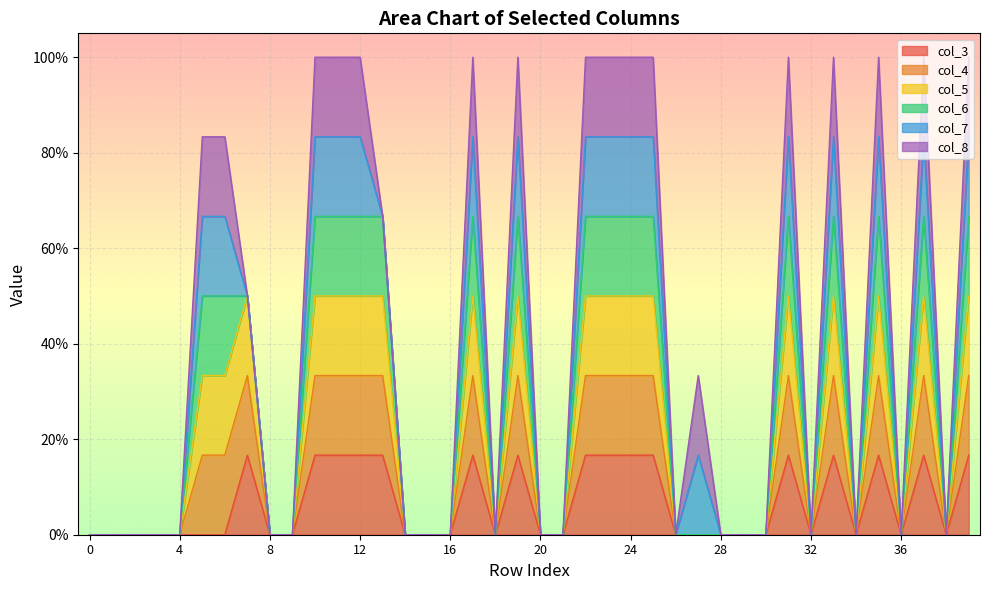

Does the chart display data point markers on the line(s)?

No